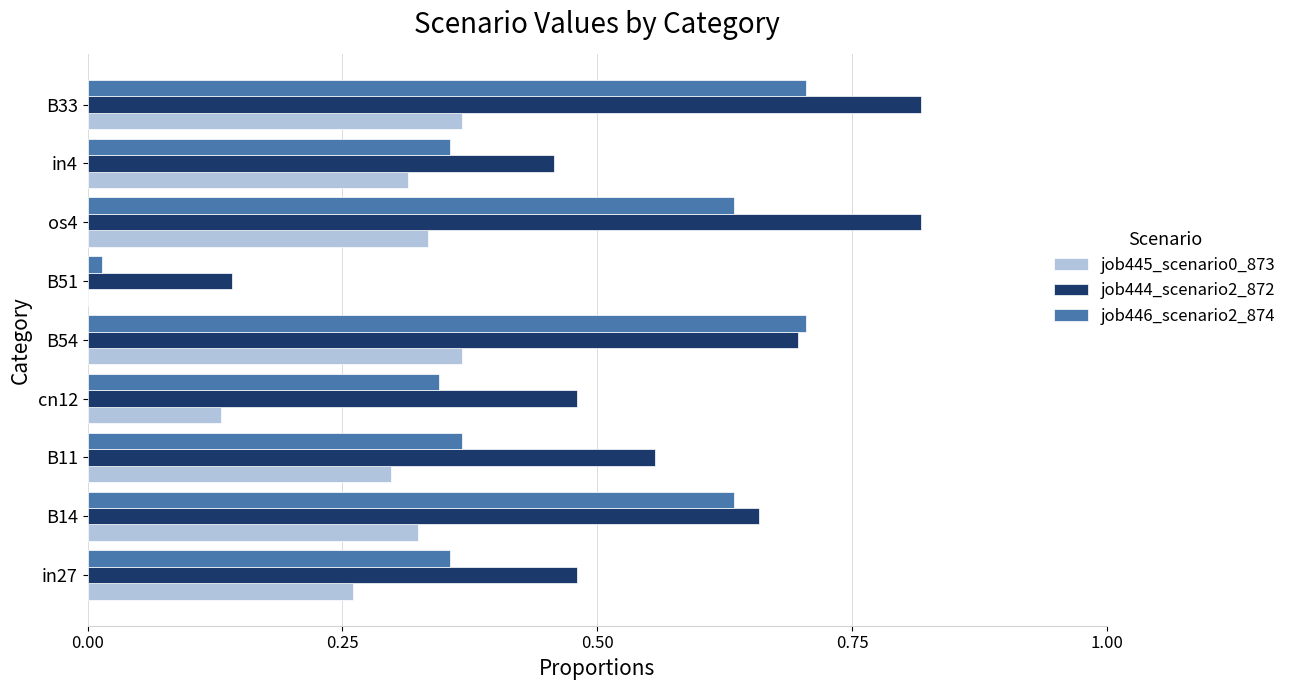

What is the sum of the job444_scenario2_872 values at cn12 and B54?

1.2